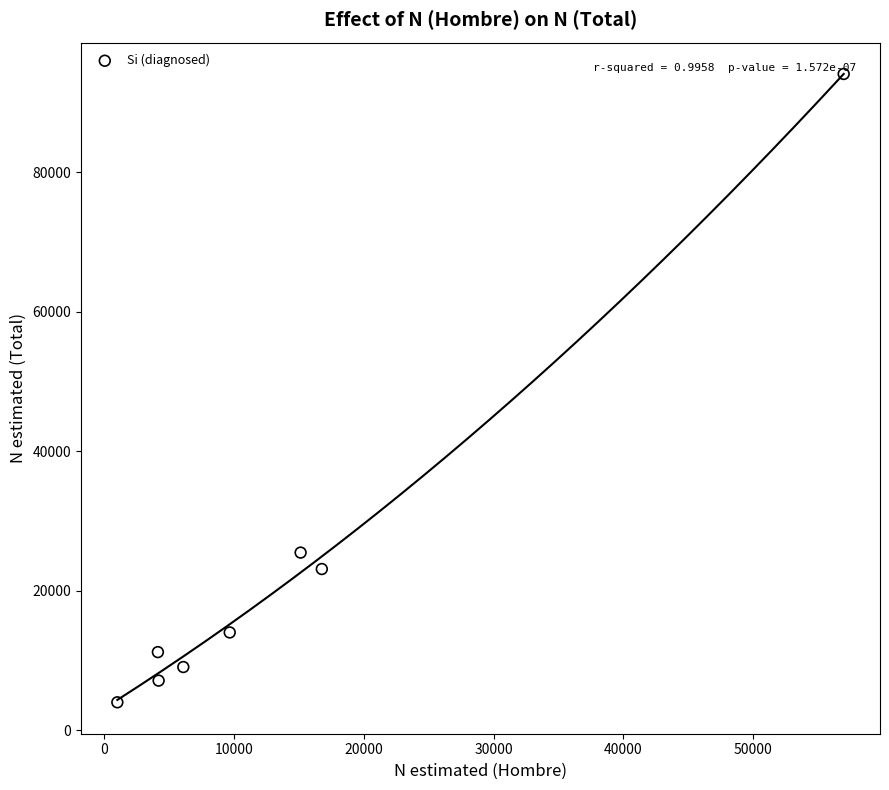

What Y value in the scatter plot is closest to 49060?

25483